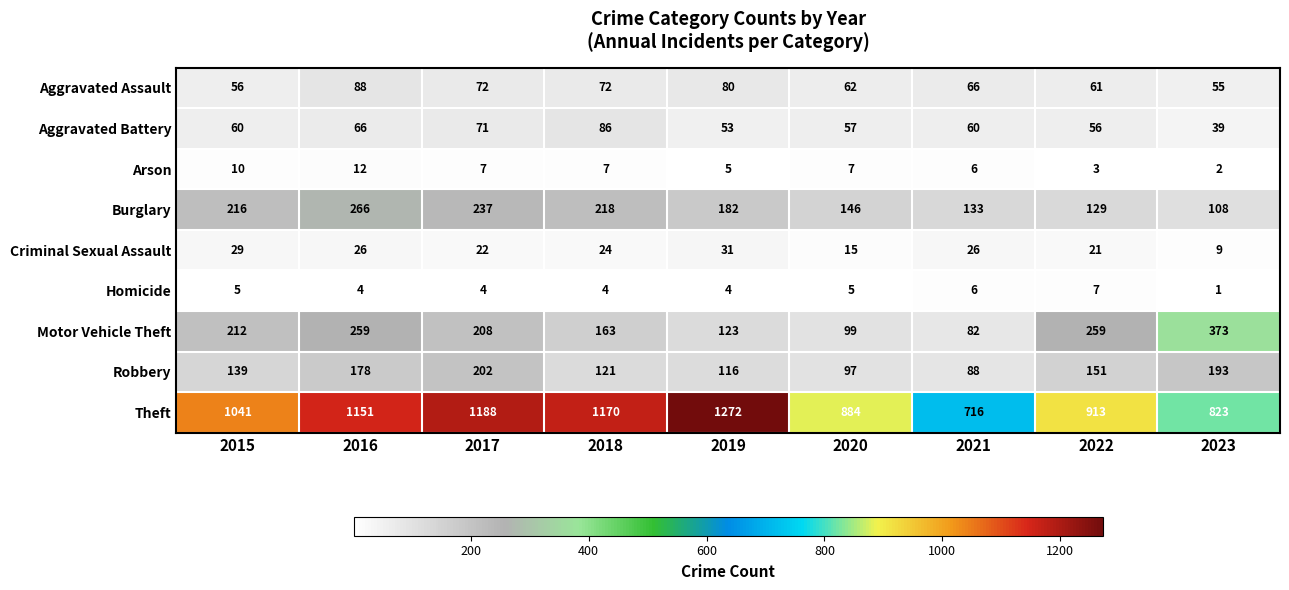

What is the approximate value of Arson at 2017, to the nearest 10?

10